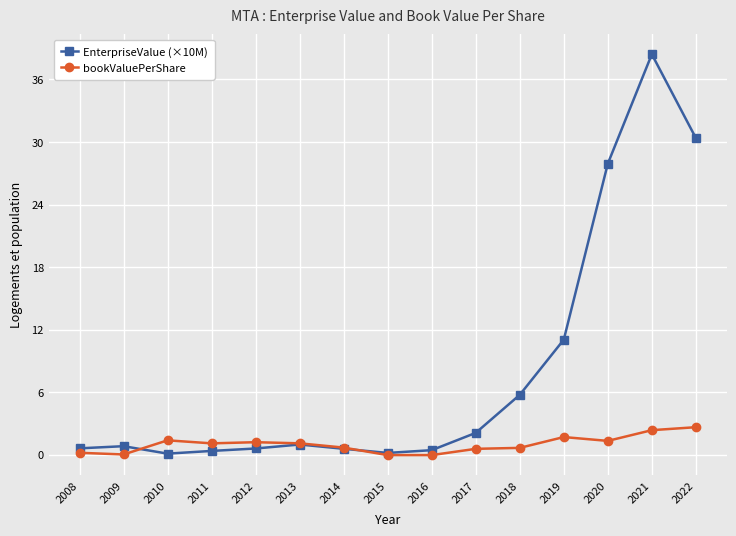

Count the number of categories in the chart.

15